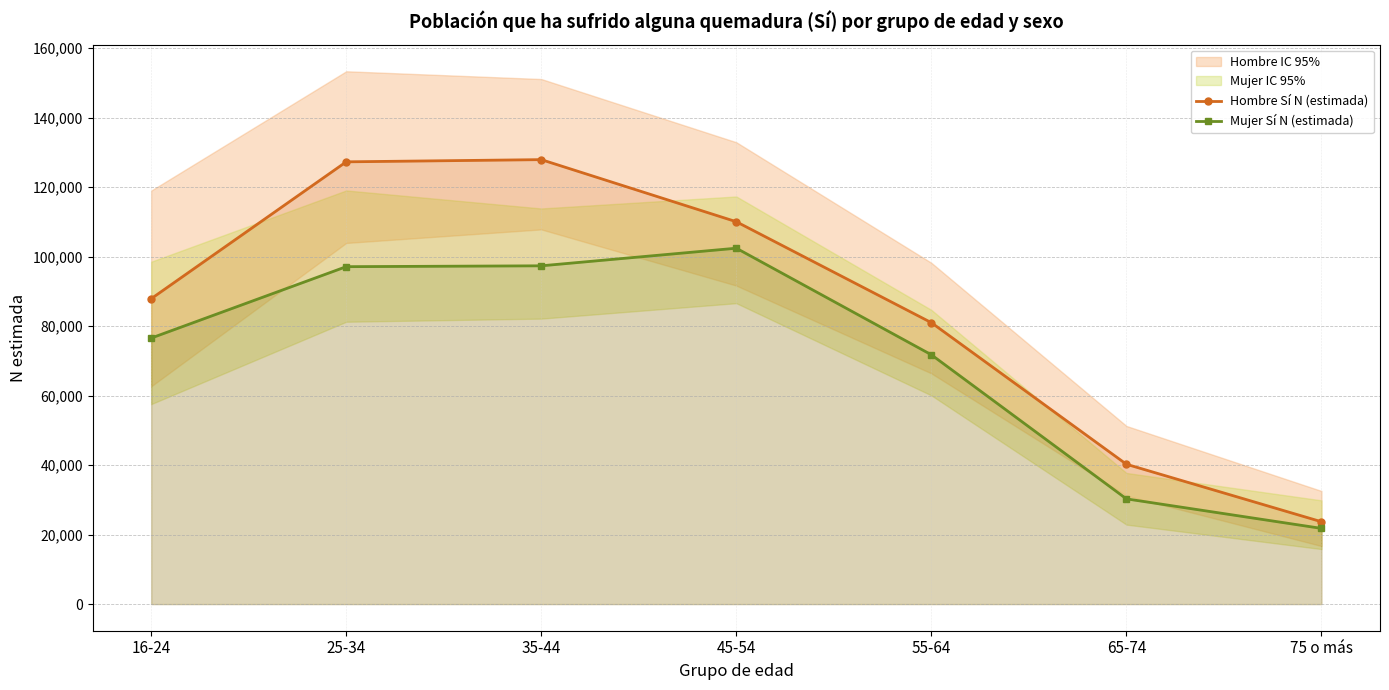

Which has a higher value, 16-24 or 25-34?

25-34